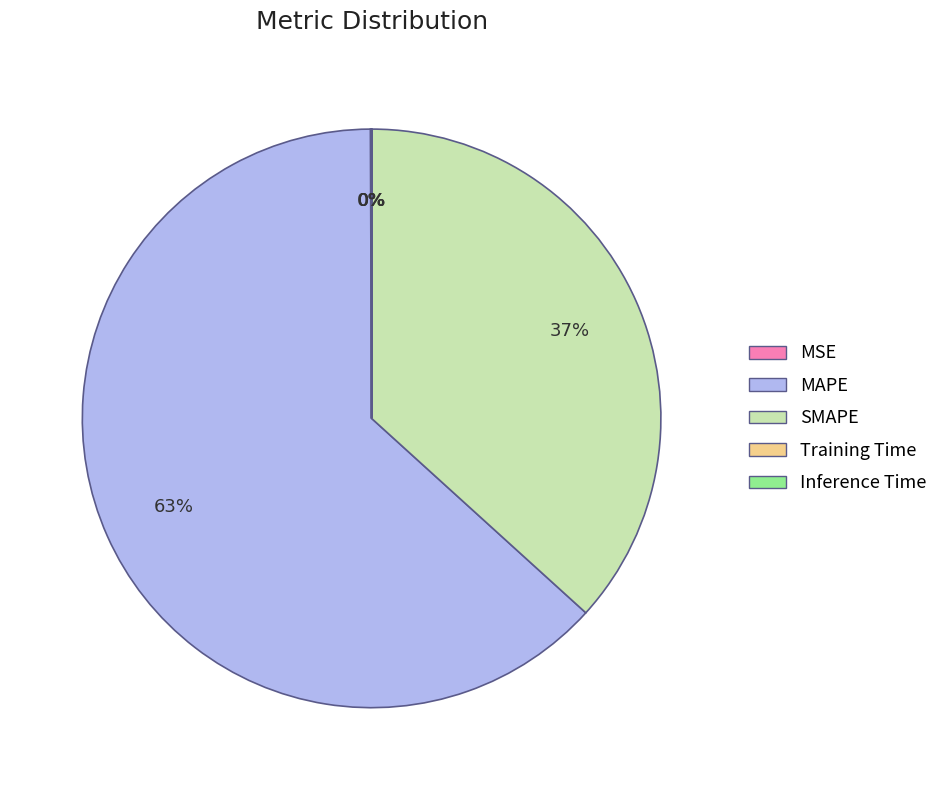

What percentage is the MAPE slice, to the nearest percent?

63%